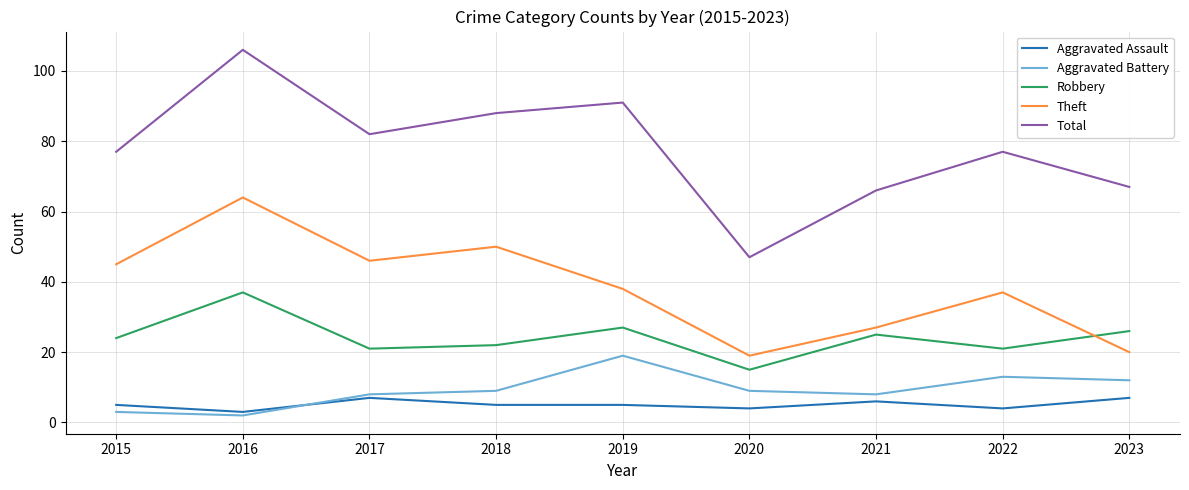

At which category does Robbery reach its first local valley?

2017